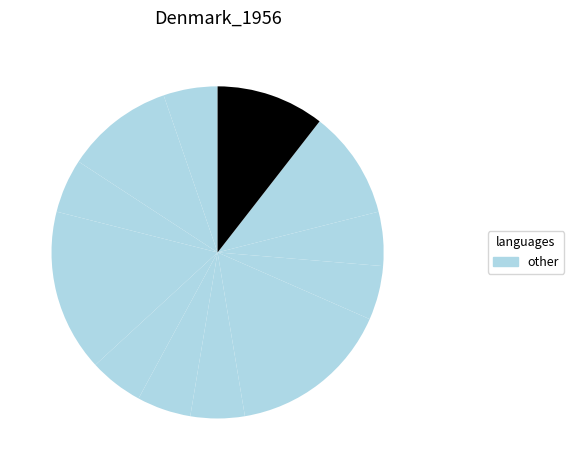

Is there a majority slice in this chart?

No